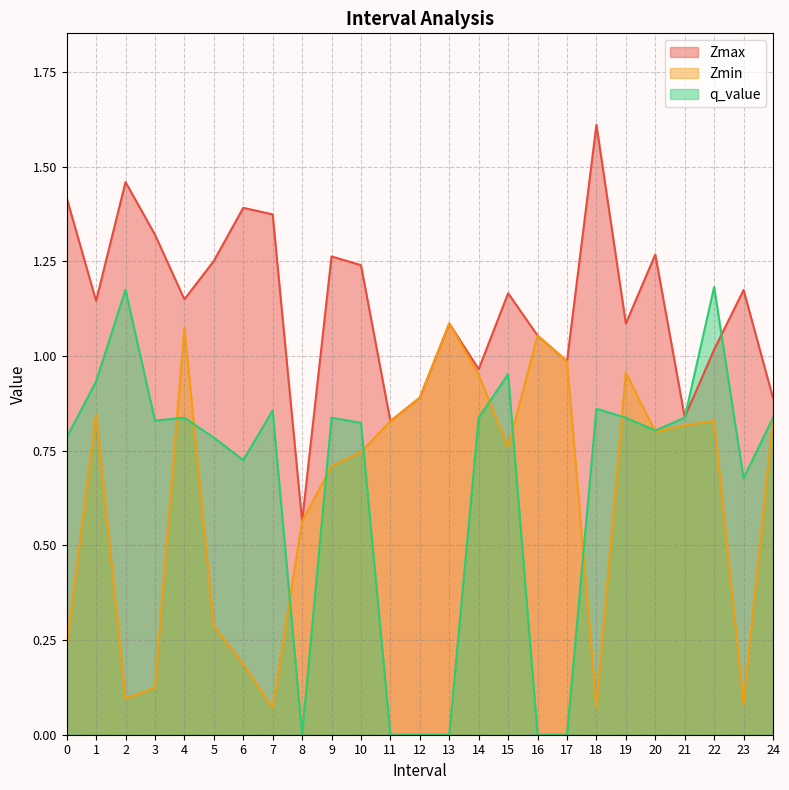

What is the average value of the Zmin series?

0.6